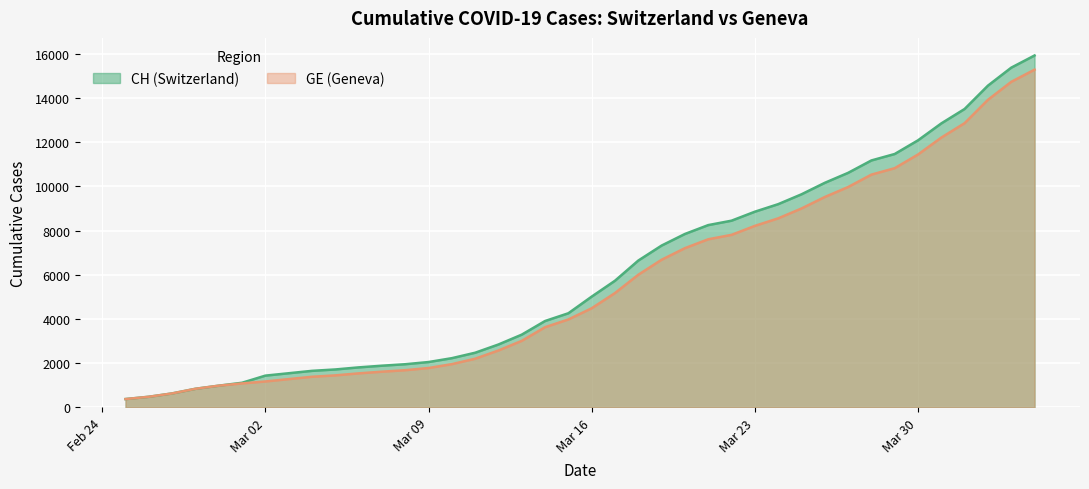

Is the value of GE at 2020-03-19 greater than the value of CH at 2020-03-18?

Yes